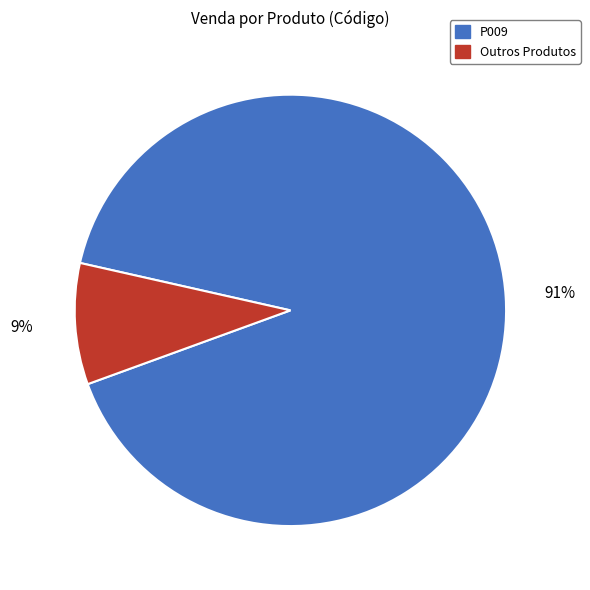

What is the largest slice in the pie chart?

P009